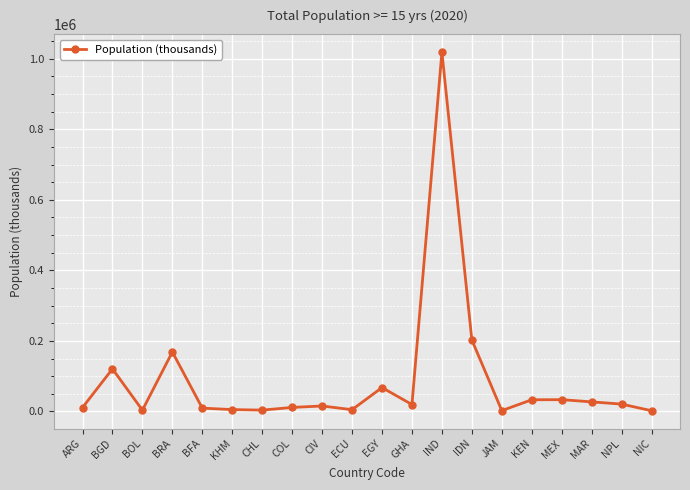

What is the value of the 5th point from the left?

9275